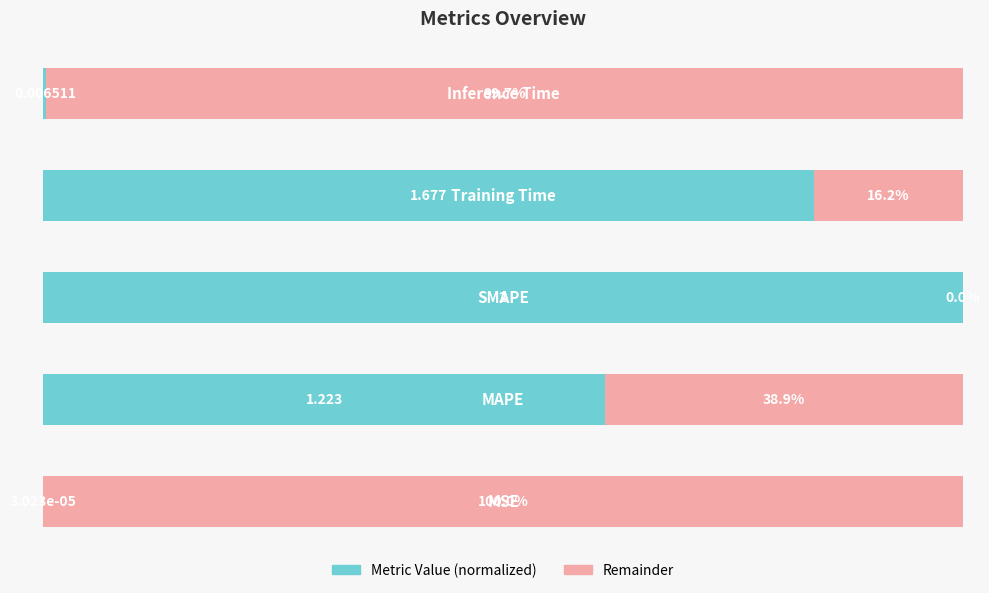

Reading left to right, extract all data points from this chart.

0=0.0	1=61.1	2=100.0	3=83.8	4=0.3